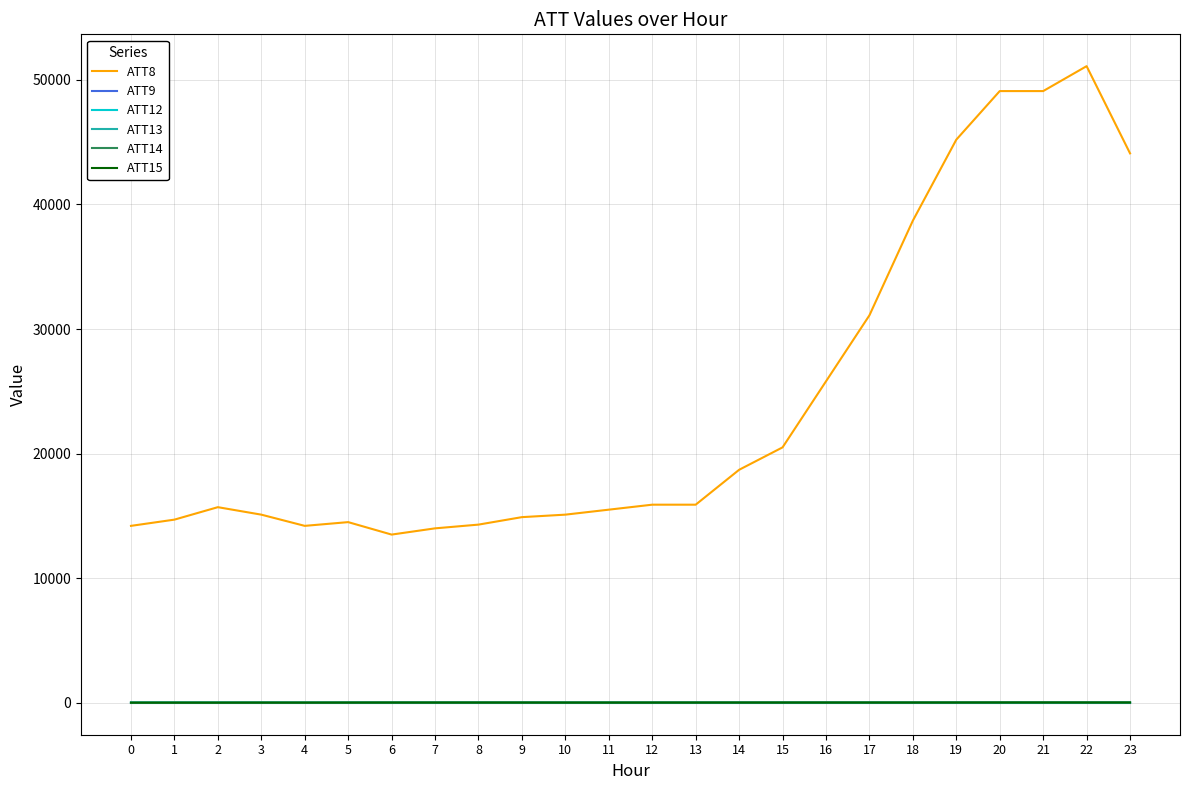

How many lines are shown in the chart?

6